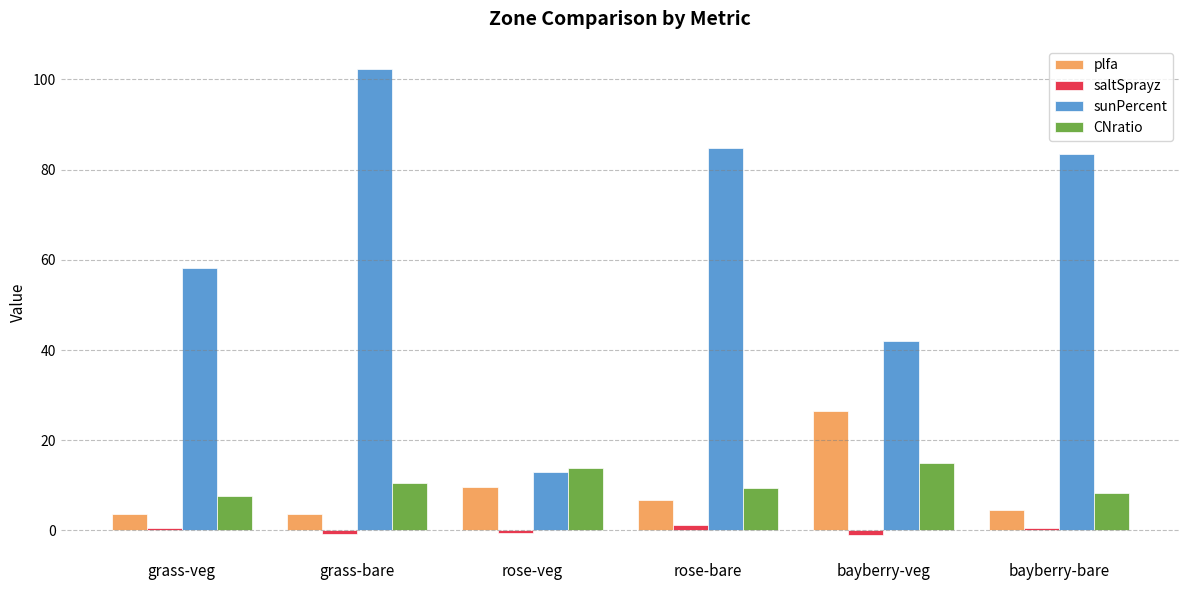

What is the maximum value shown in the chart?

102.3